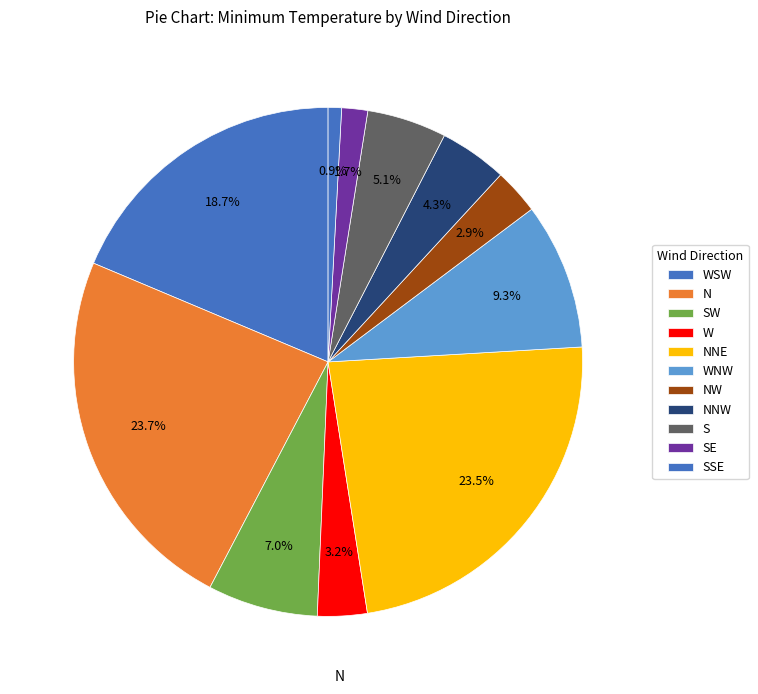

Which has a higher value, S or SSE?

S